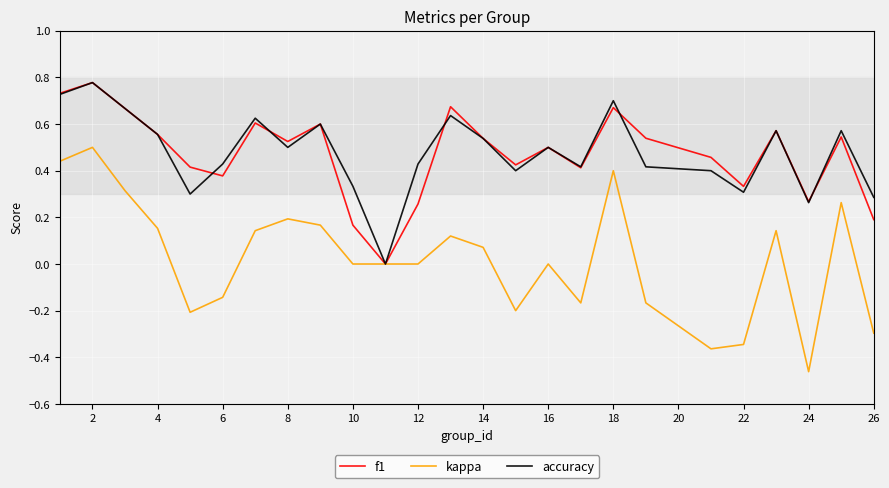

How many intersections are there between accuracy and f1?

5